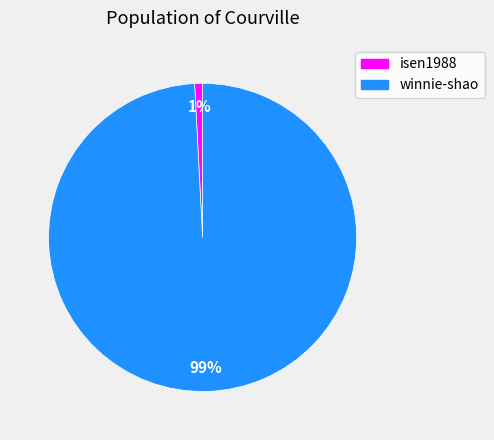

Which slice is the largest?

winnie-shao